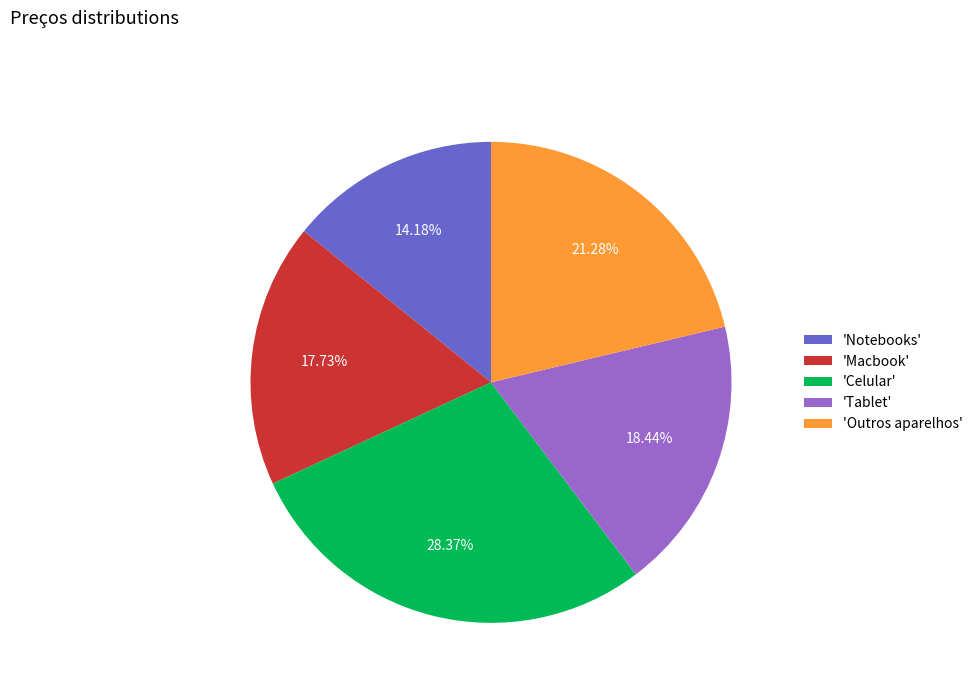

To the nearest percent, what is the average slice percentage?

20%